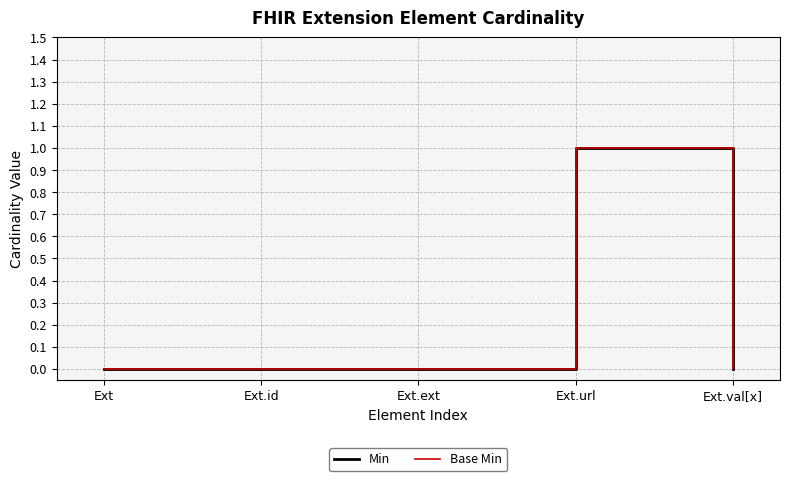

Is this an area chart (filled region under the line)?

No